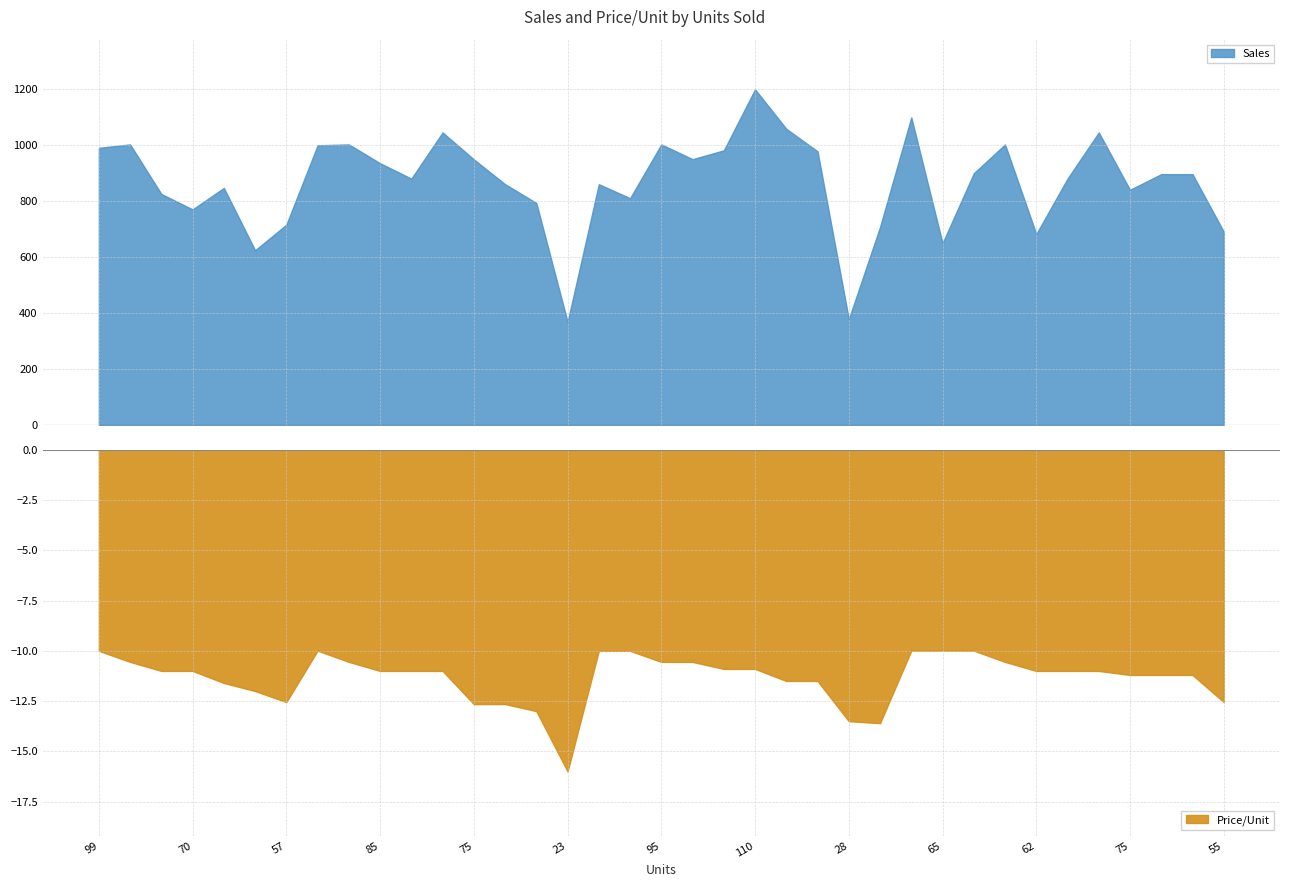

Which series has the largest range (max minus min)?

Sales